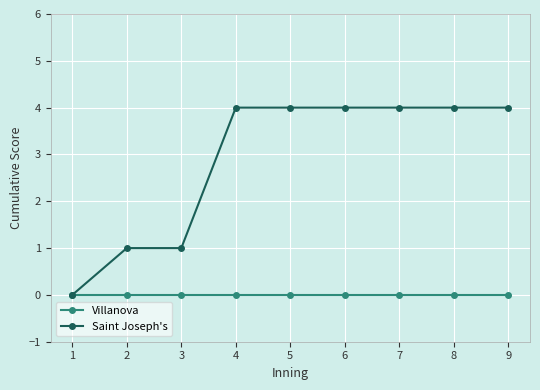

Reading left to right, list all the values displayed in this chart.

Villanova: 1=0	2=0	3=0	4=0	5=0	6=0	7=0	8=0	9=0
Saint Joseph's: 1=0	2=1	3=1	4=4	5=4	6=4	7=4	8=4	9=4